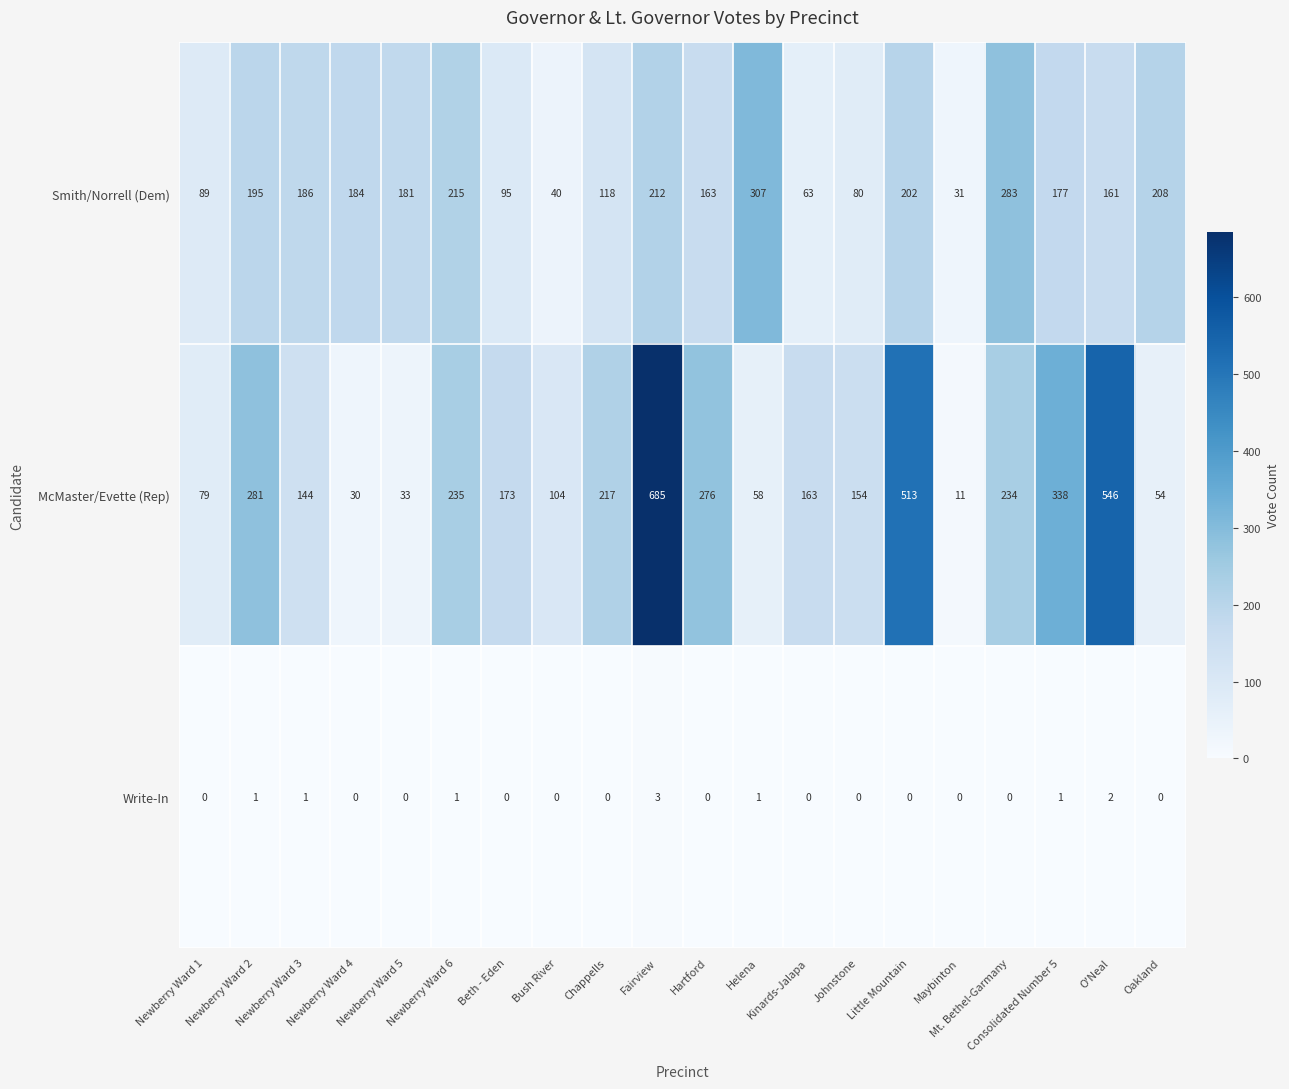

Which label corresponds to the largest value in the chart?

Fairview